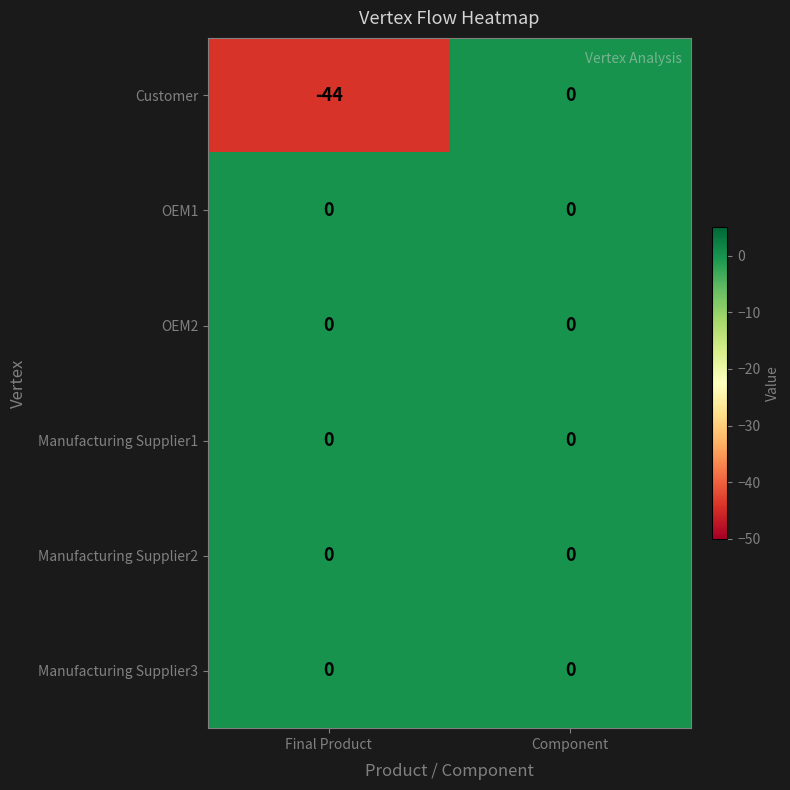

What is the total value across all series at Final Product?

-44